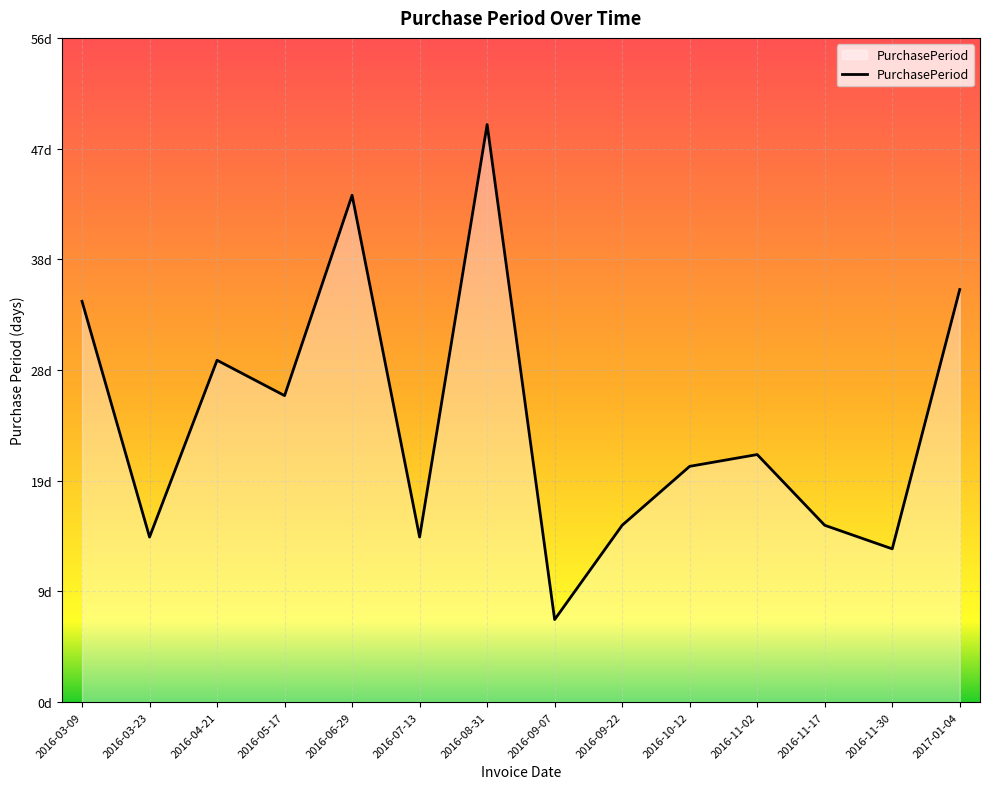

What is the label of the 8th point from the right?

2016-08-31